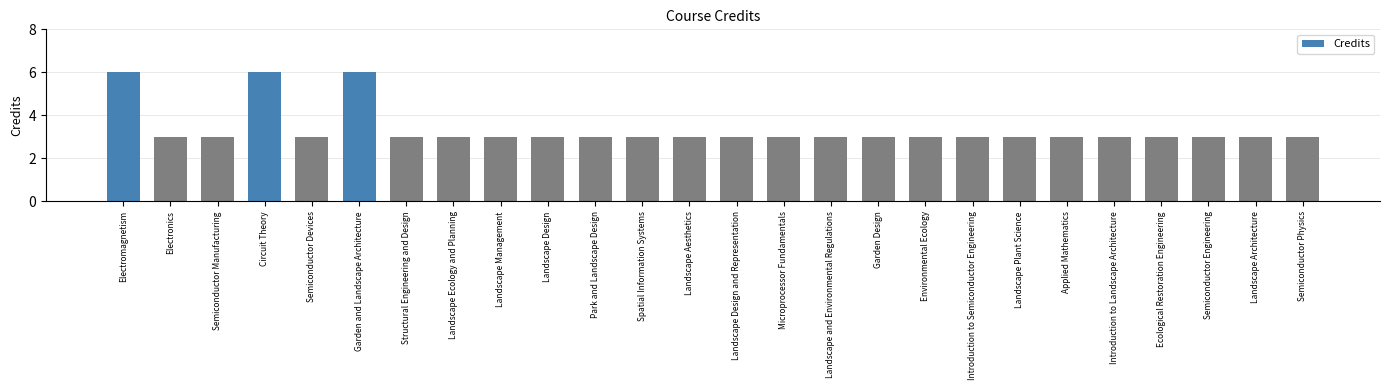

True or false: the data shows 9 at Garden and Landscape Architecture.

False